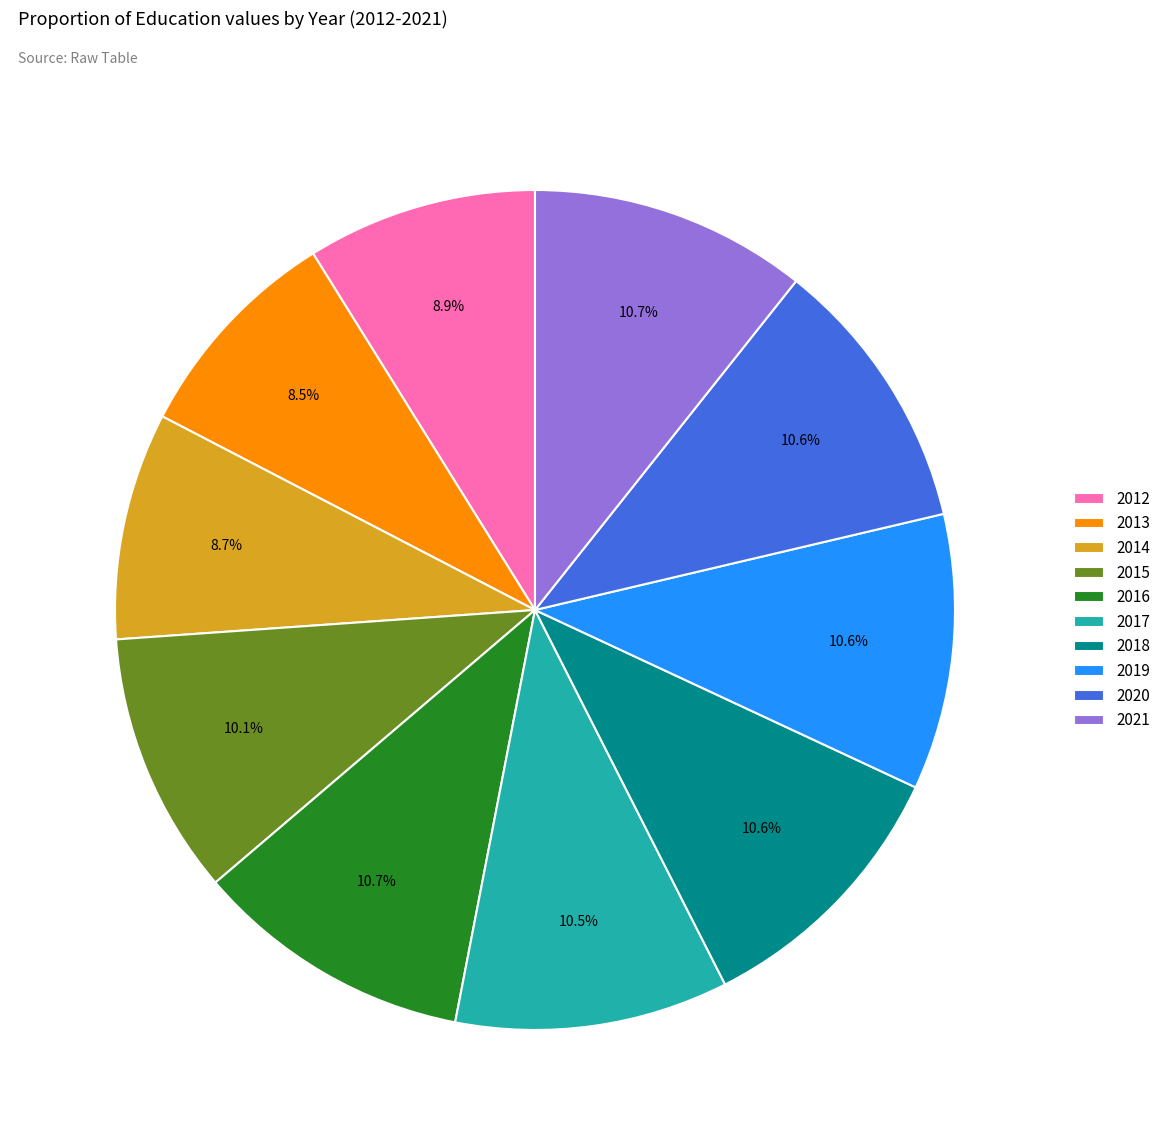

Is there any slice that represents more than half of the pie?

No